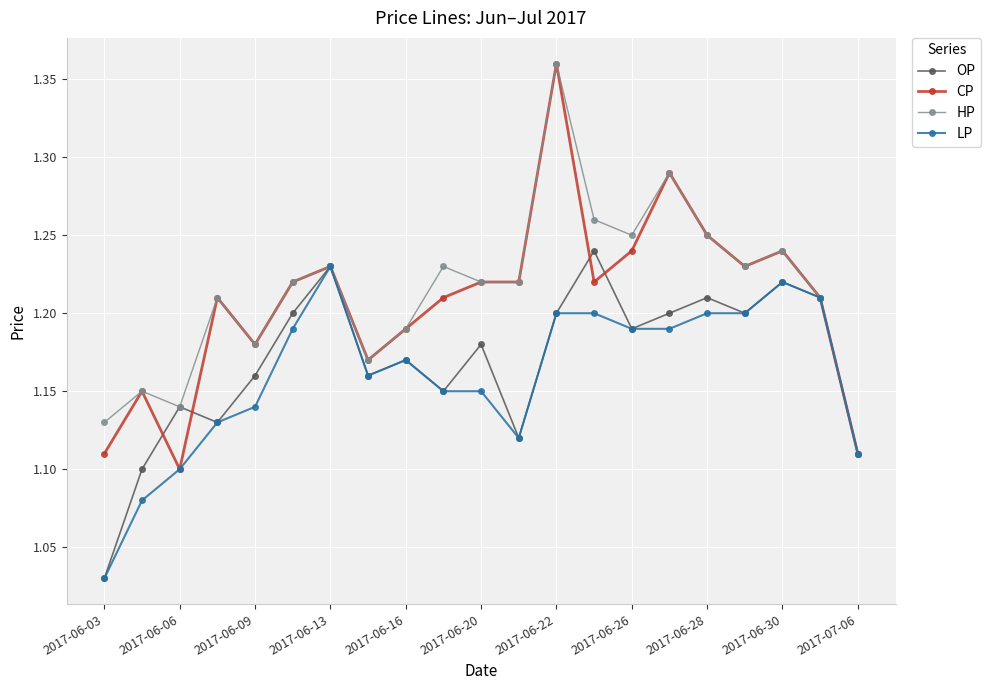

Is this an area chart (filled region under the line)?

No